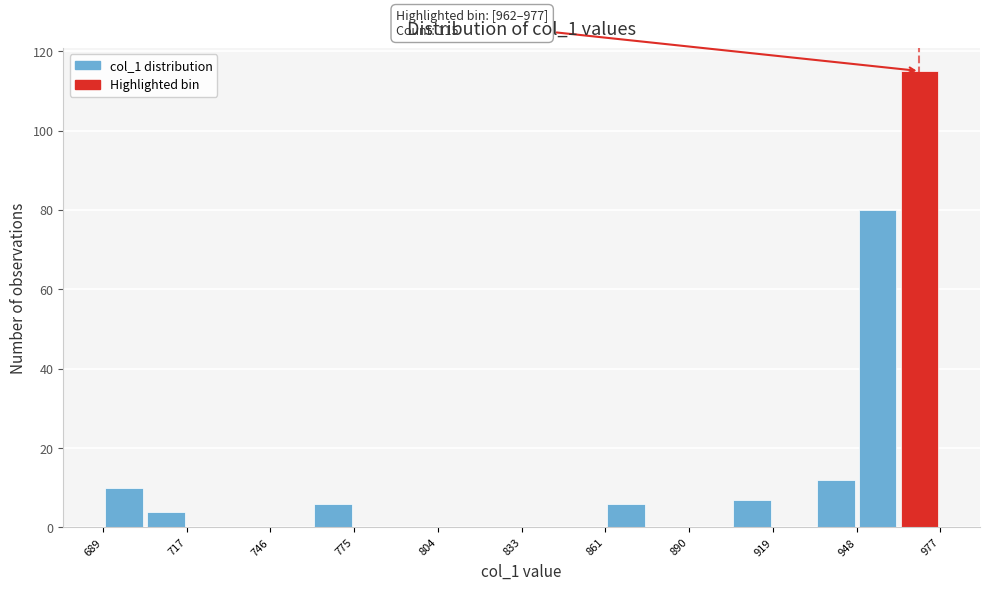

Around what value on the x-axis is the tallest bar? Give the approximate position of its centre, as read against the axis.

970